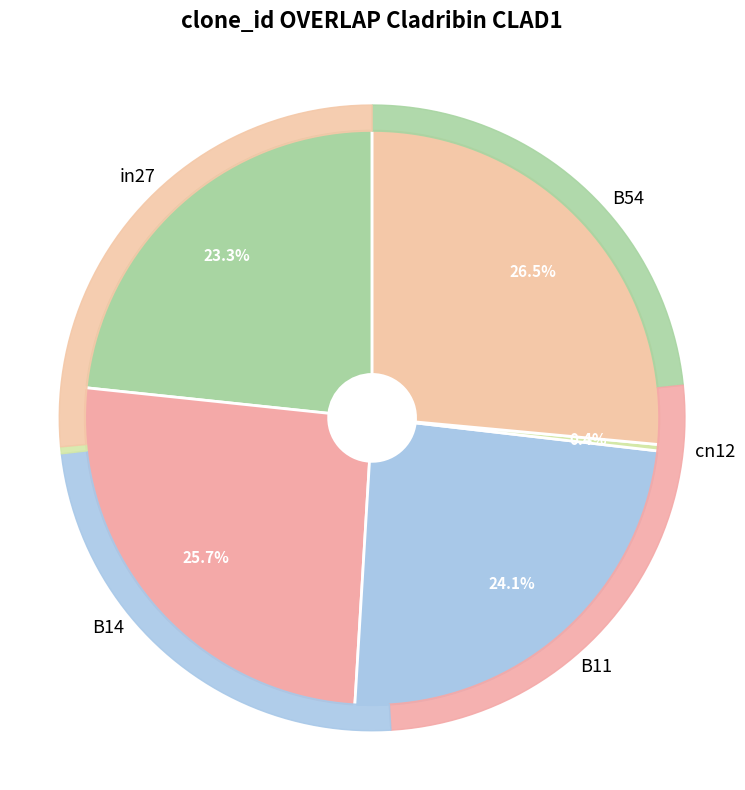

Combined, do in27 and cn12 account for over 50%?

No